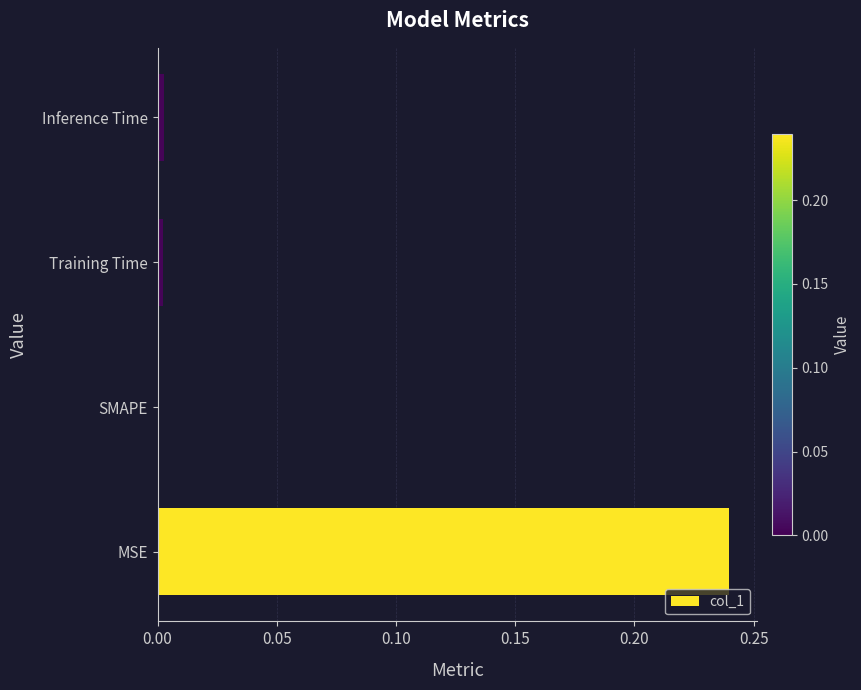

The chart shows a value of 0.4 at MSE. True or false?

False